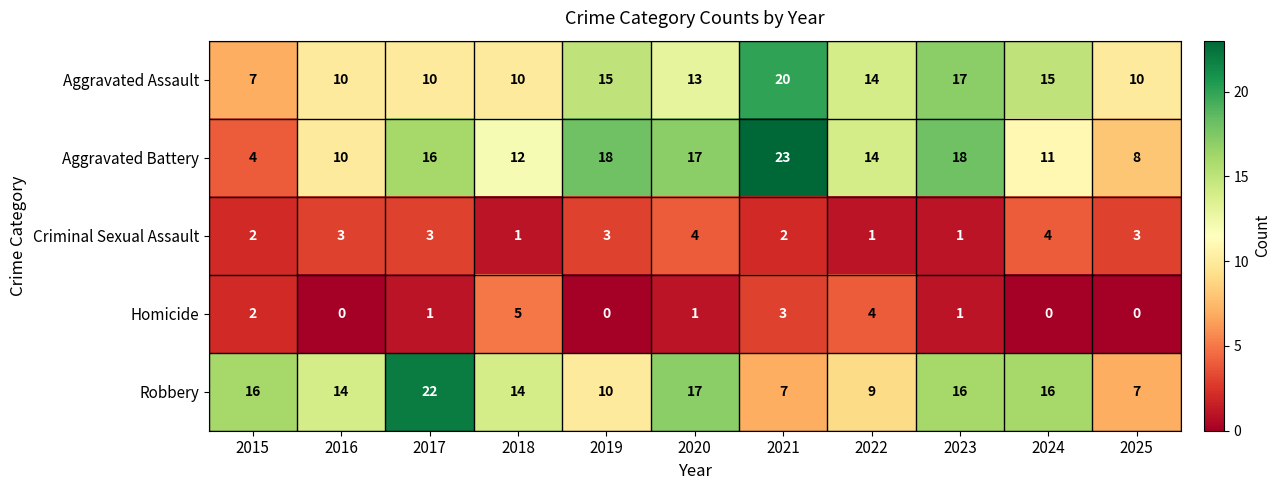

Is the value of Aggravated Battery at 2023 greater than the value of Criminal Sexual Assault at 2021?

Yes